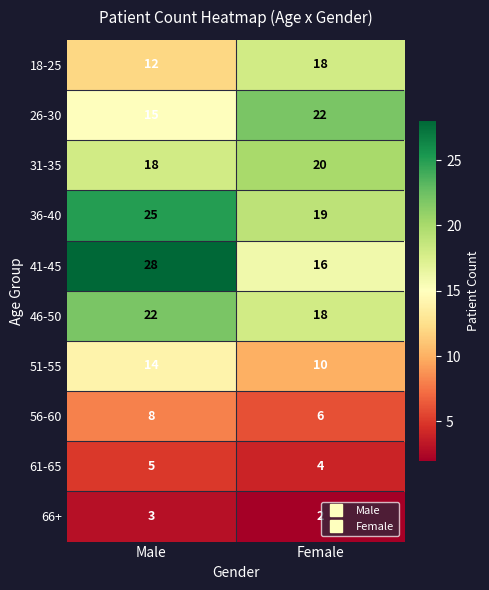

What is the smallest value displayed?

2